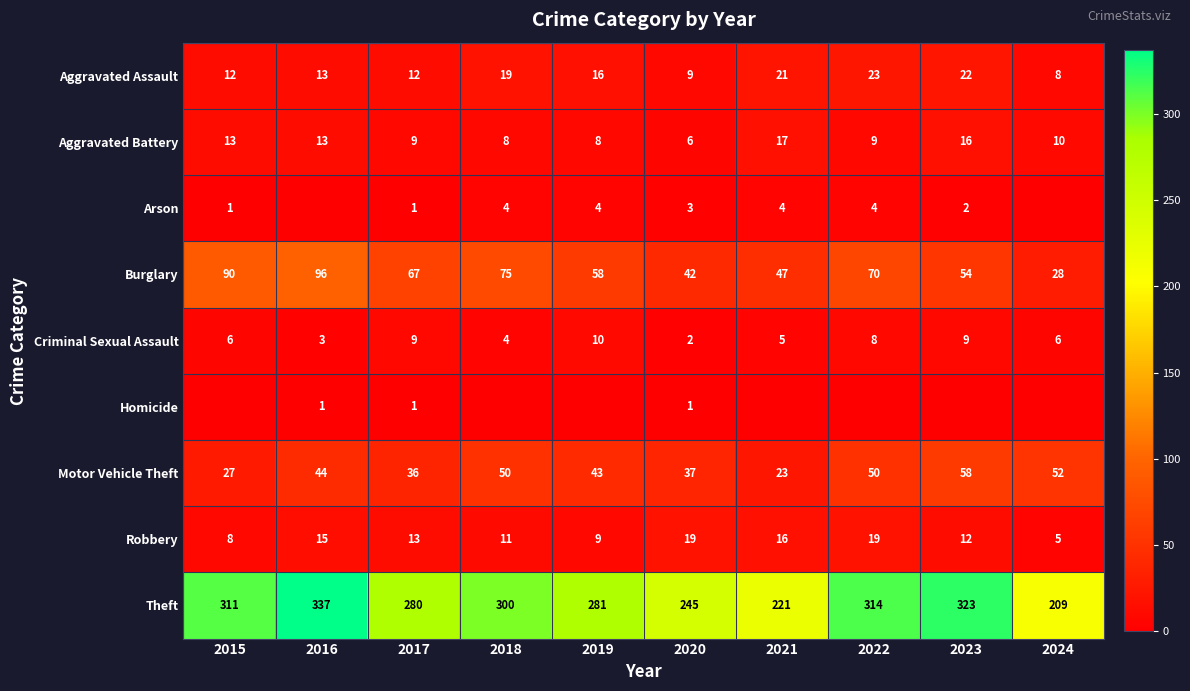

What is the sum of all Burglary values?

627